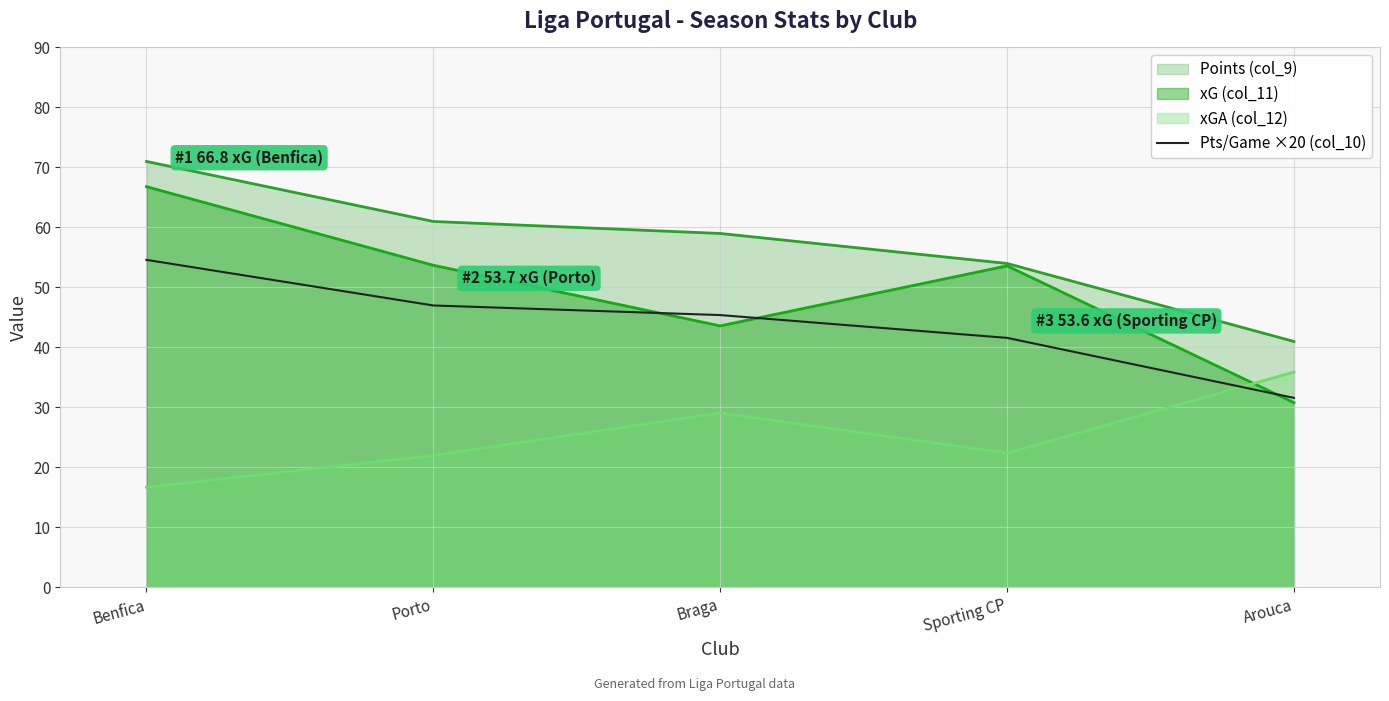

Which series has the largest range (max minus min)?

xG (col_11)